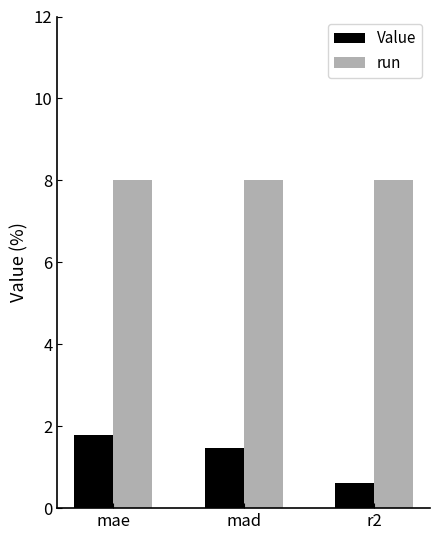

Which category has the lowest value across all series?

r2